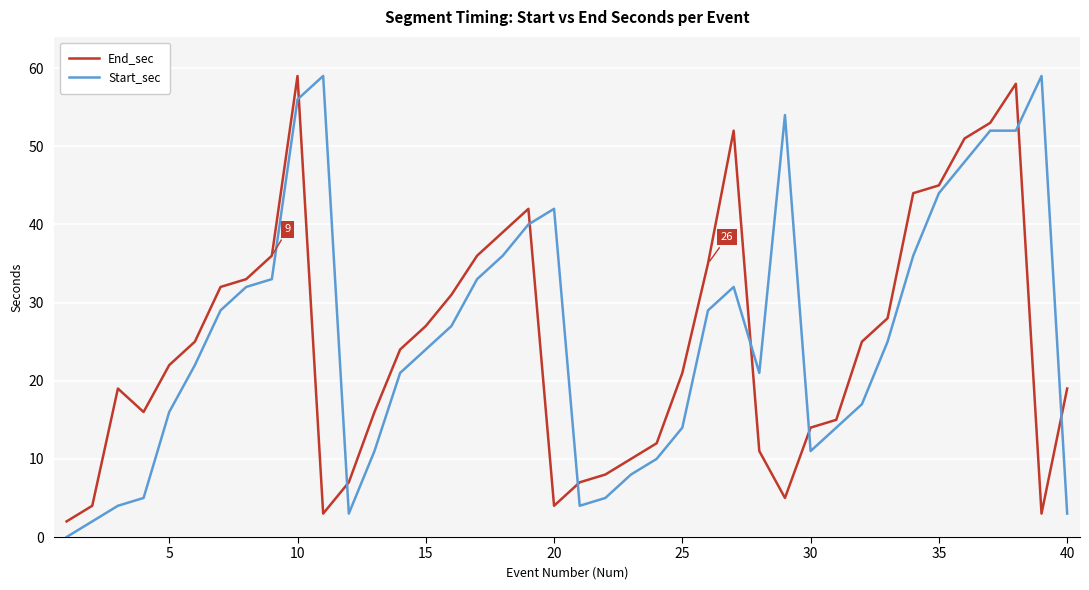

True or false: Start_sec and End_sec cross at least once.

True